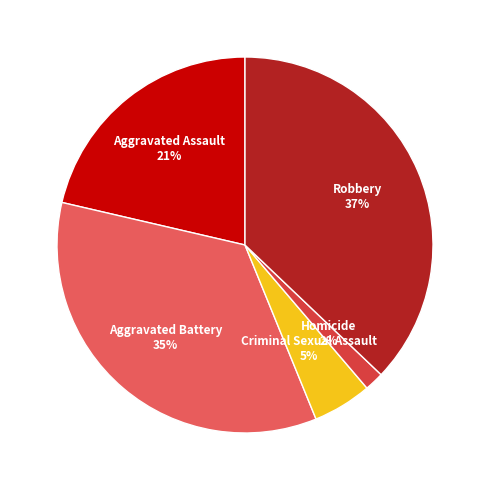

What is the smallest slice in the pie chart?

Homicide